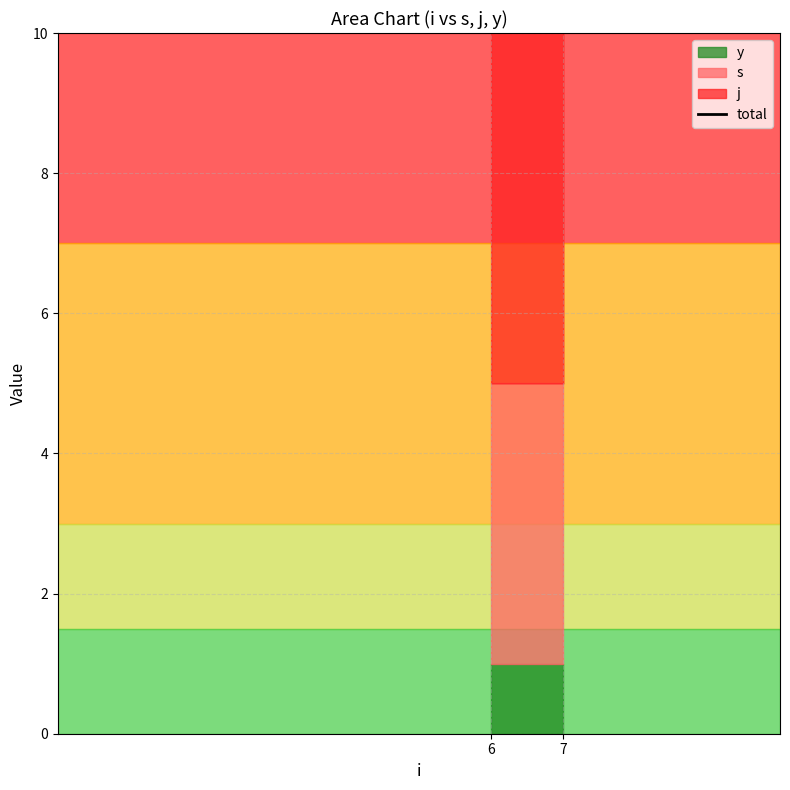

The chart shows a value of 13 at 7. True or false?

True